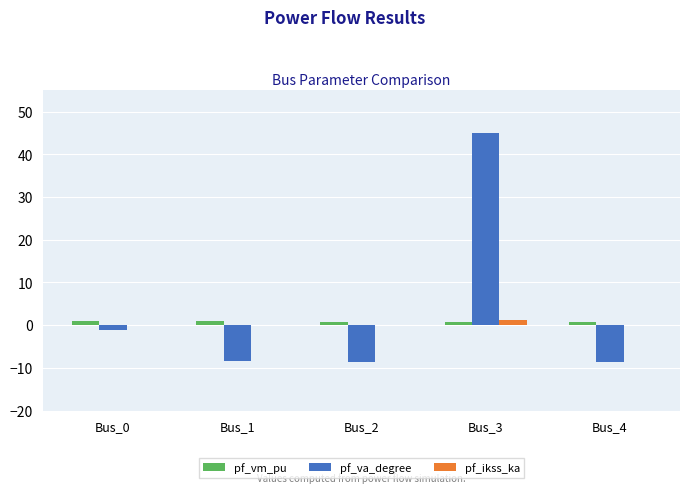

What value does the pf_vm_pu series have at Bus_2?

0.8